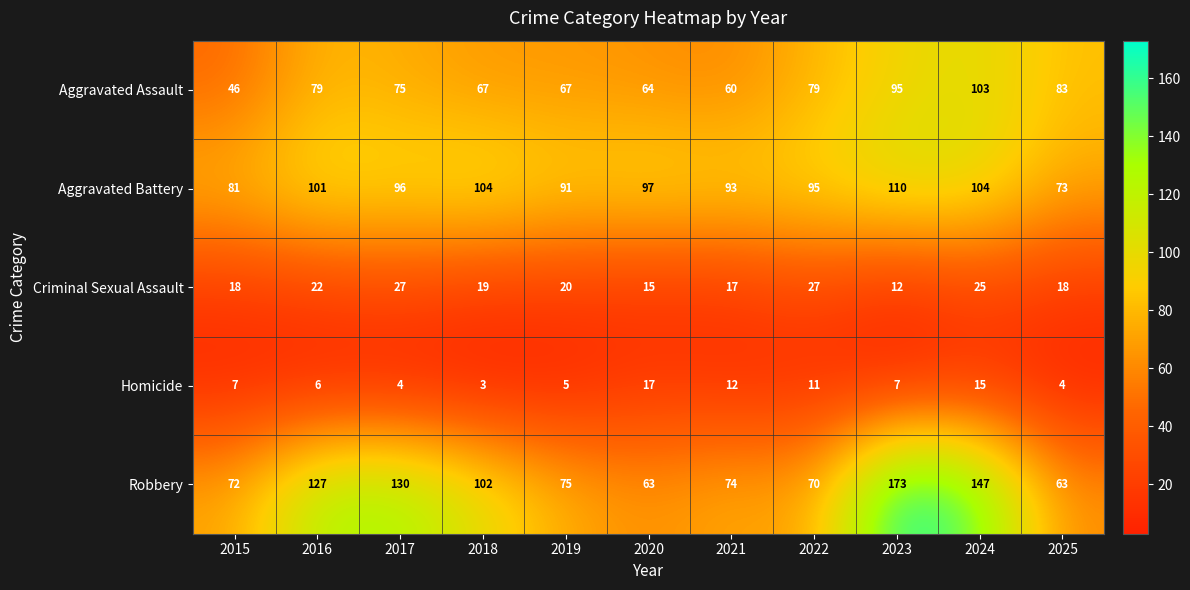

What is the difference between the second highest and minimum values in the Aggravated Battery series?

31